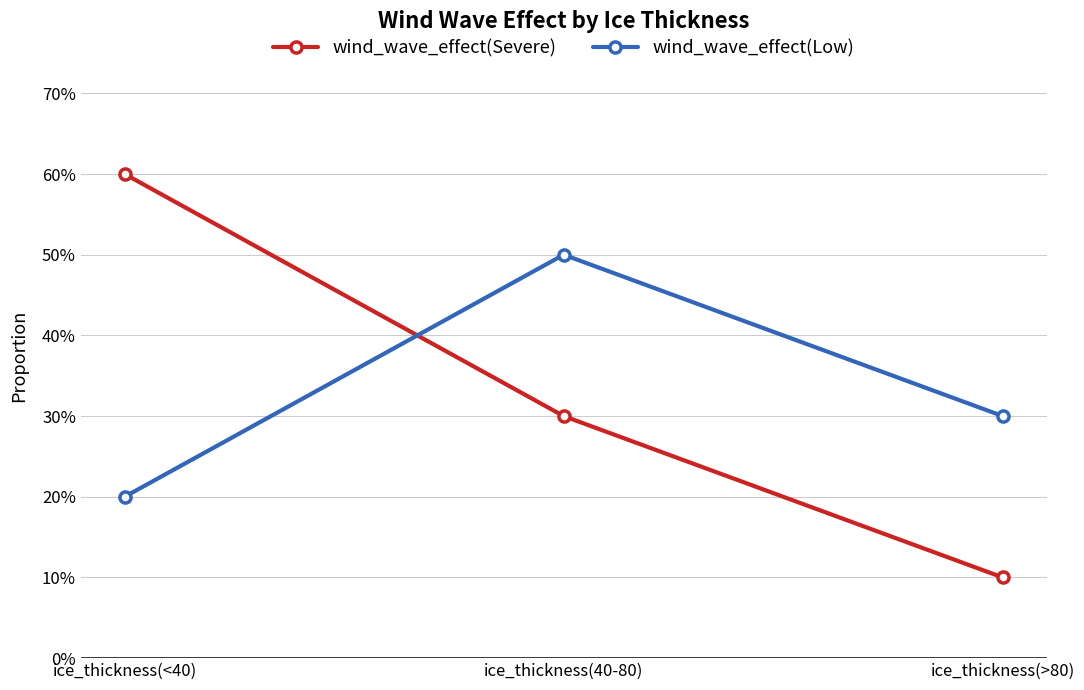

Reading left to right, transcribe all the data shown in this chart.

wind_wave_effect(Severe): ice_thickness(<40)=0.6	ice_thickness(40-80)=0.3	ice_thickness(>80)=0.1
wind_wave_effect(Low): ice_thickness(<40)=0.2	ice_thickness(40-80)=0.5	ice_thickness(>80)=0.3